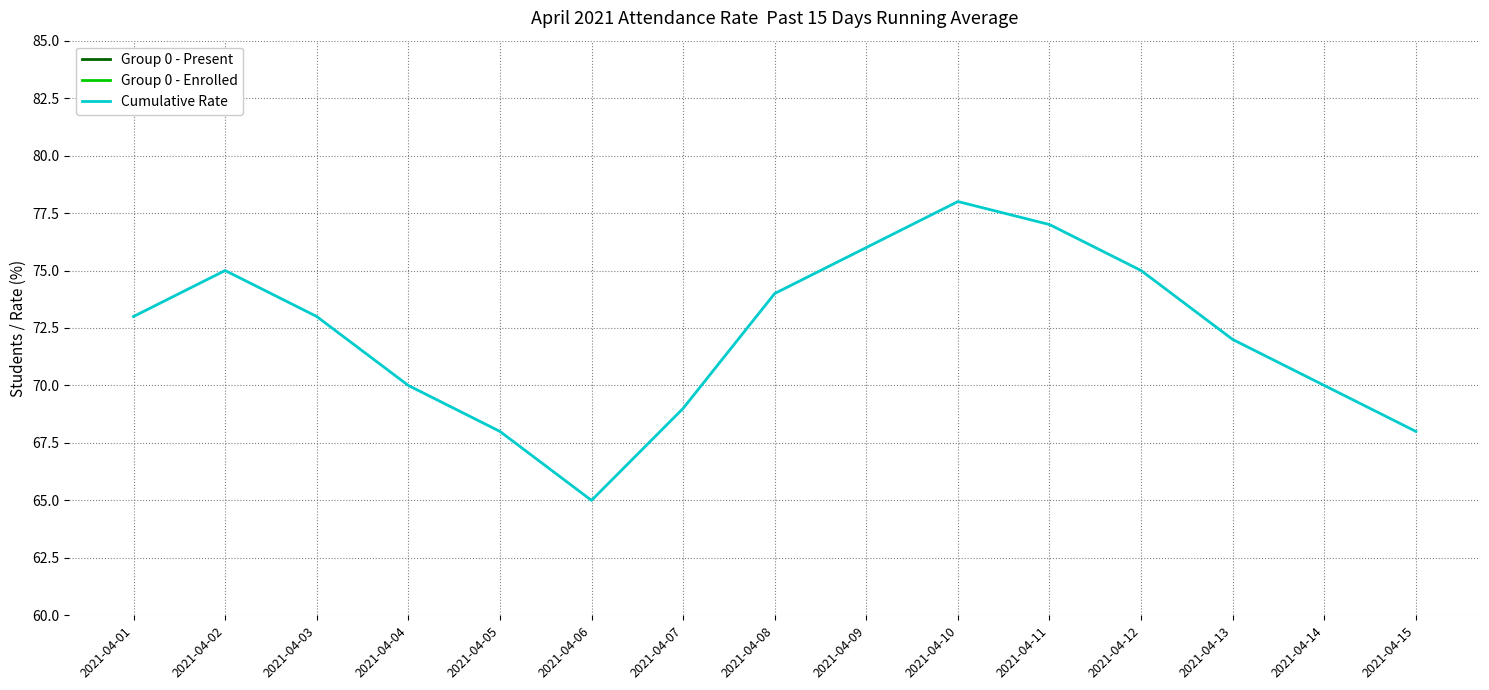

Is this an area chart (filled region under the line)?

No